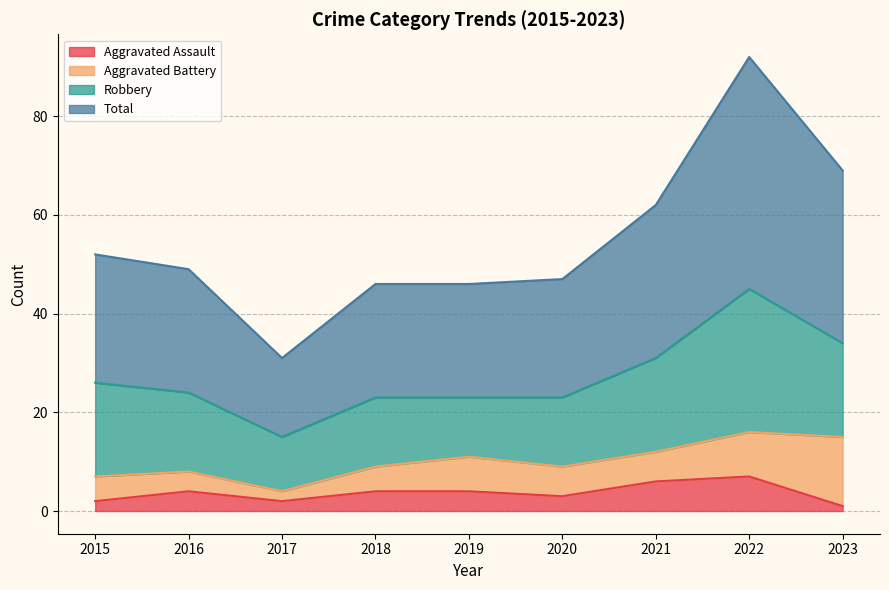

At which category does the chart reach its minimum across all series?

2023